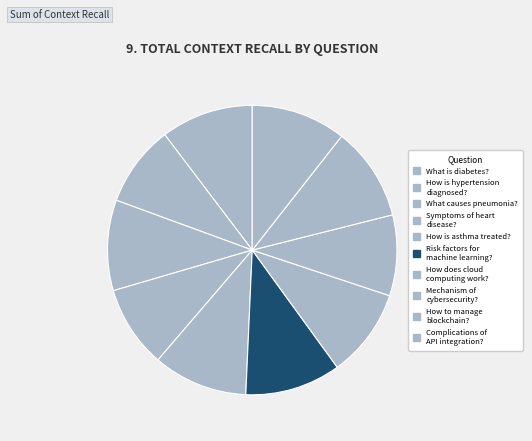

What is the smallest slice in the pie chart?

What is the mechanism of cybersecurity?